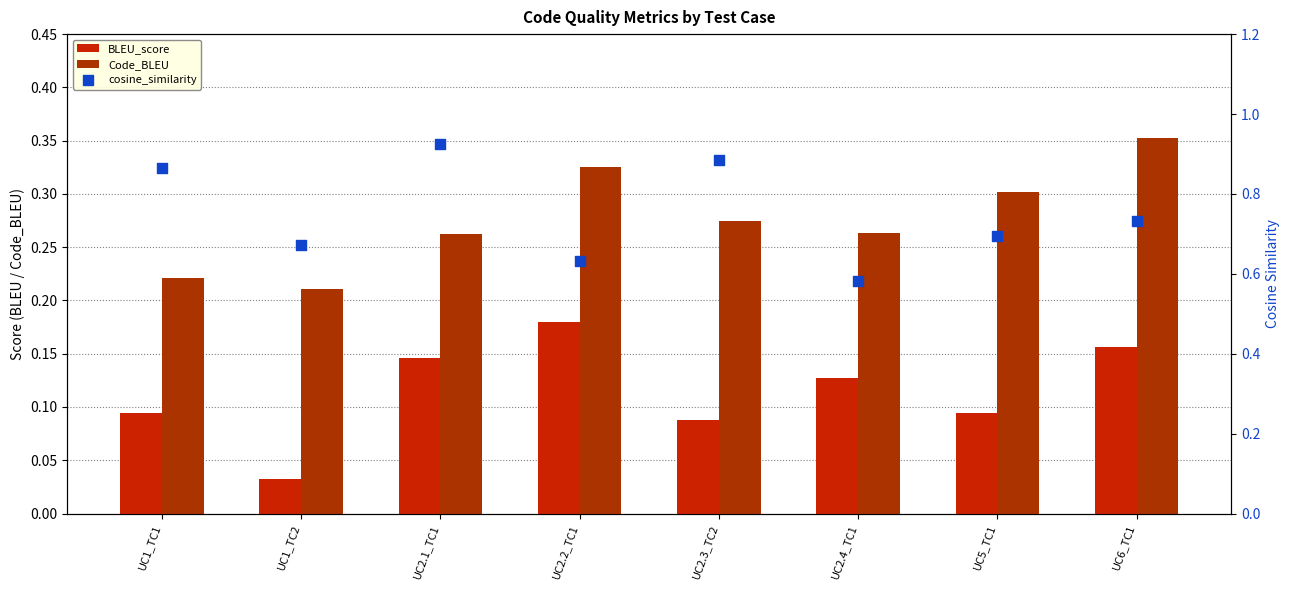

What is the total value across all series at UC6_TC1?

1.2